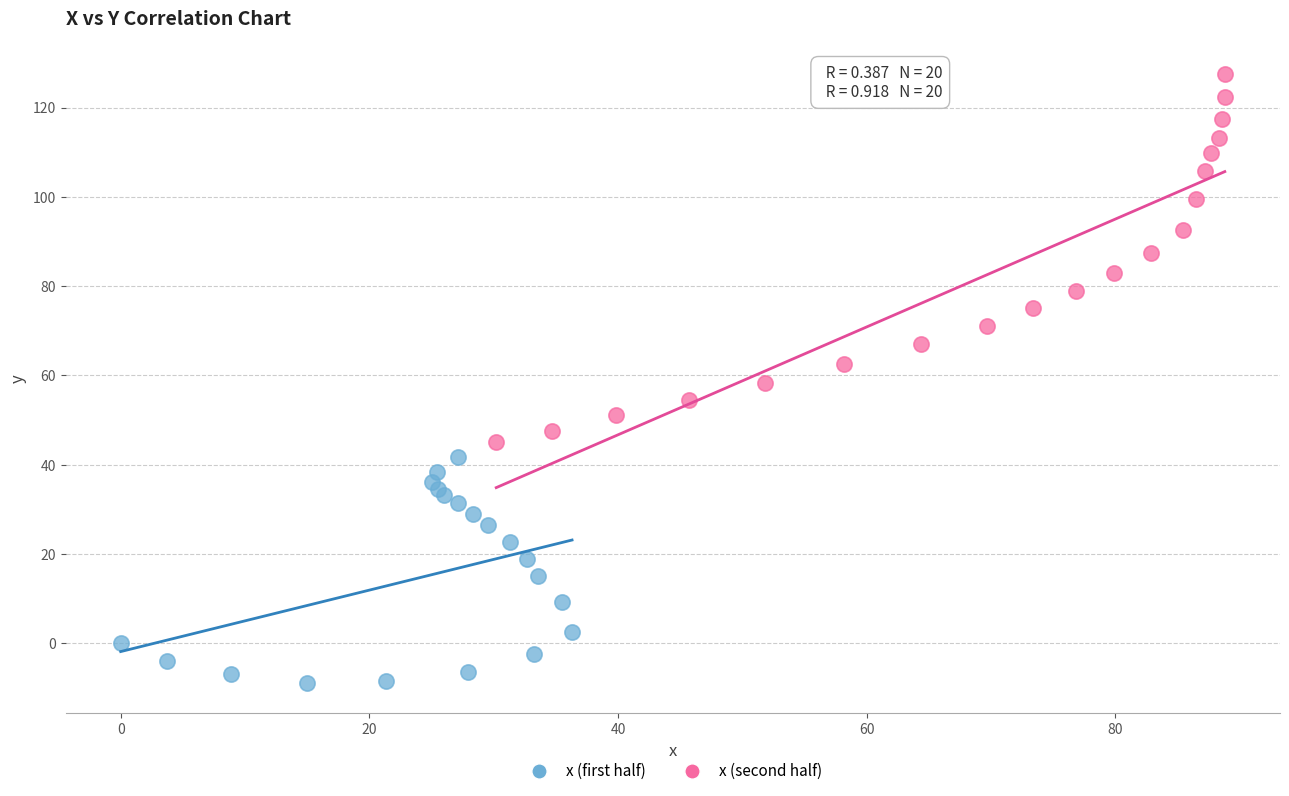

Which series contains the lowest Y value?

x (first half)